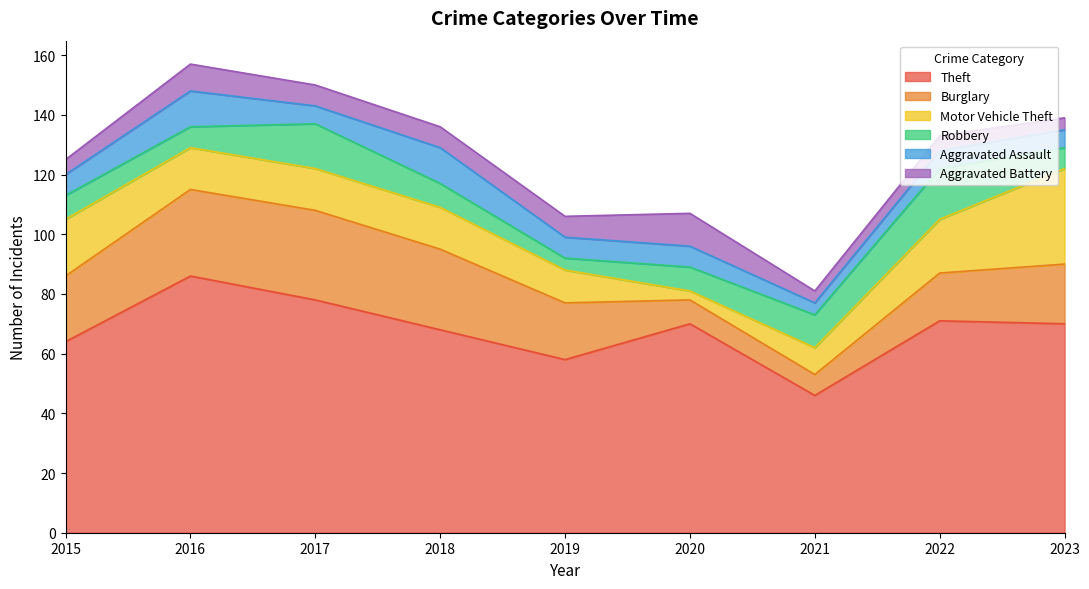

How many lines are shown in the chart?

6